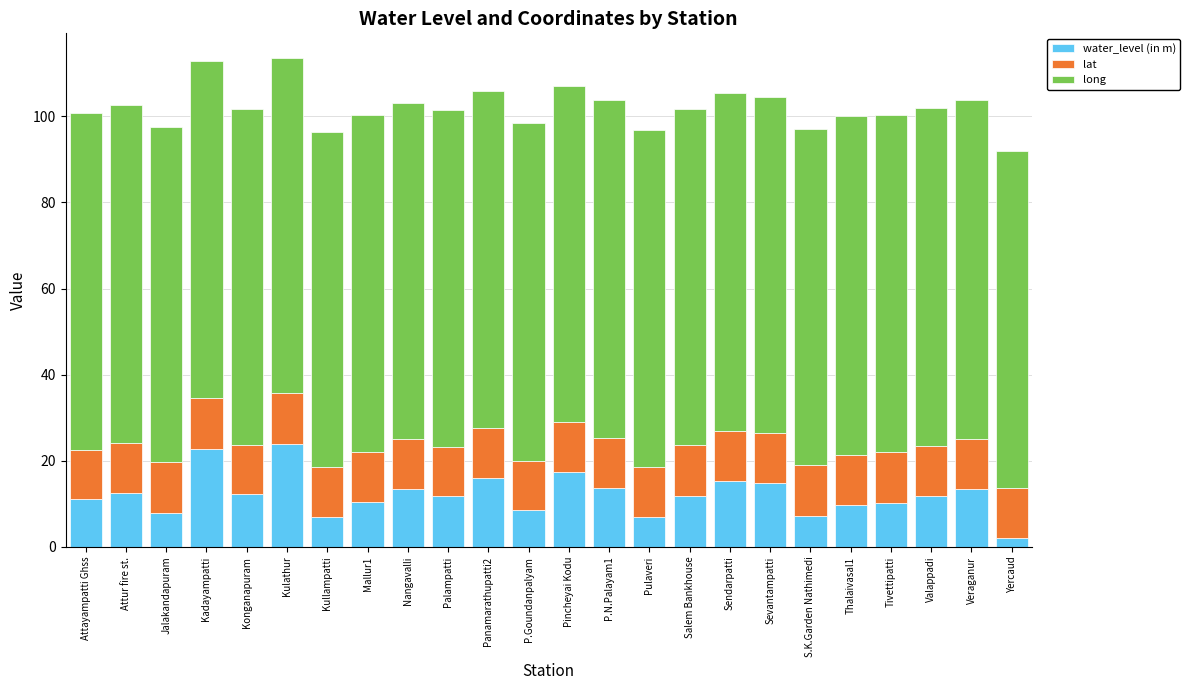

At which label does water_level (in m) reach its minimum?

Yercaud